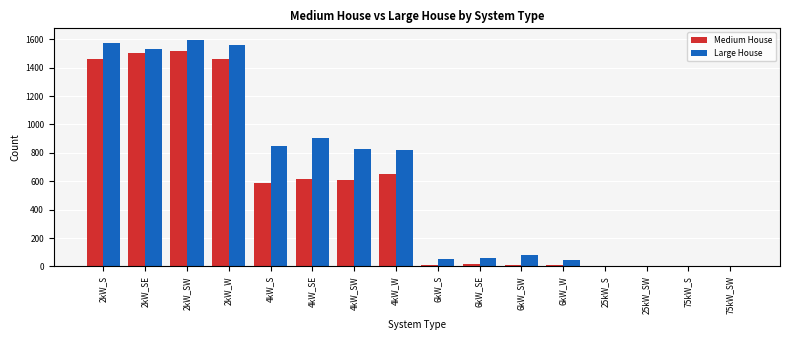

What is the sum of all Large House values?

9894